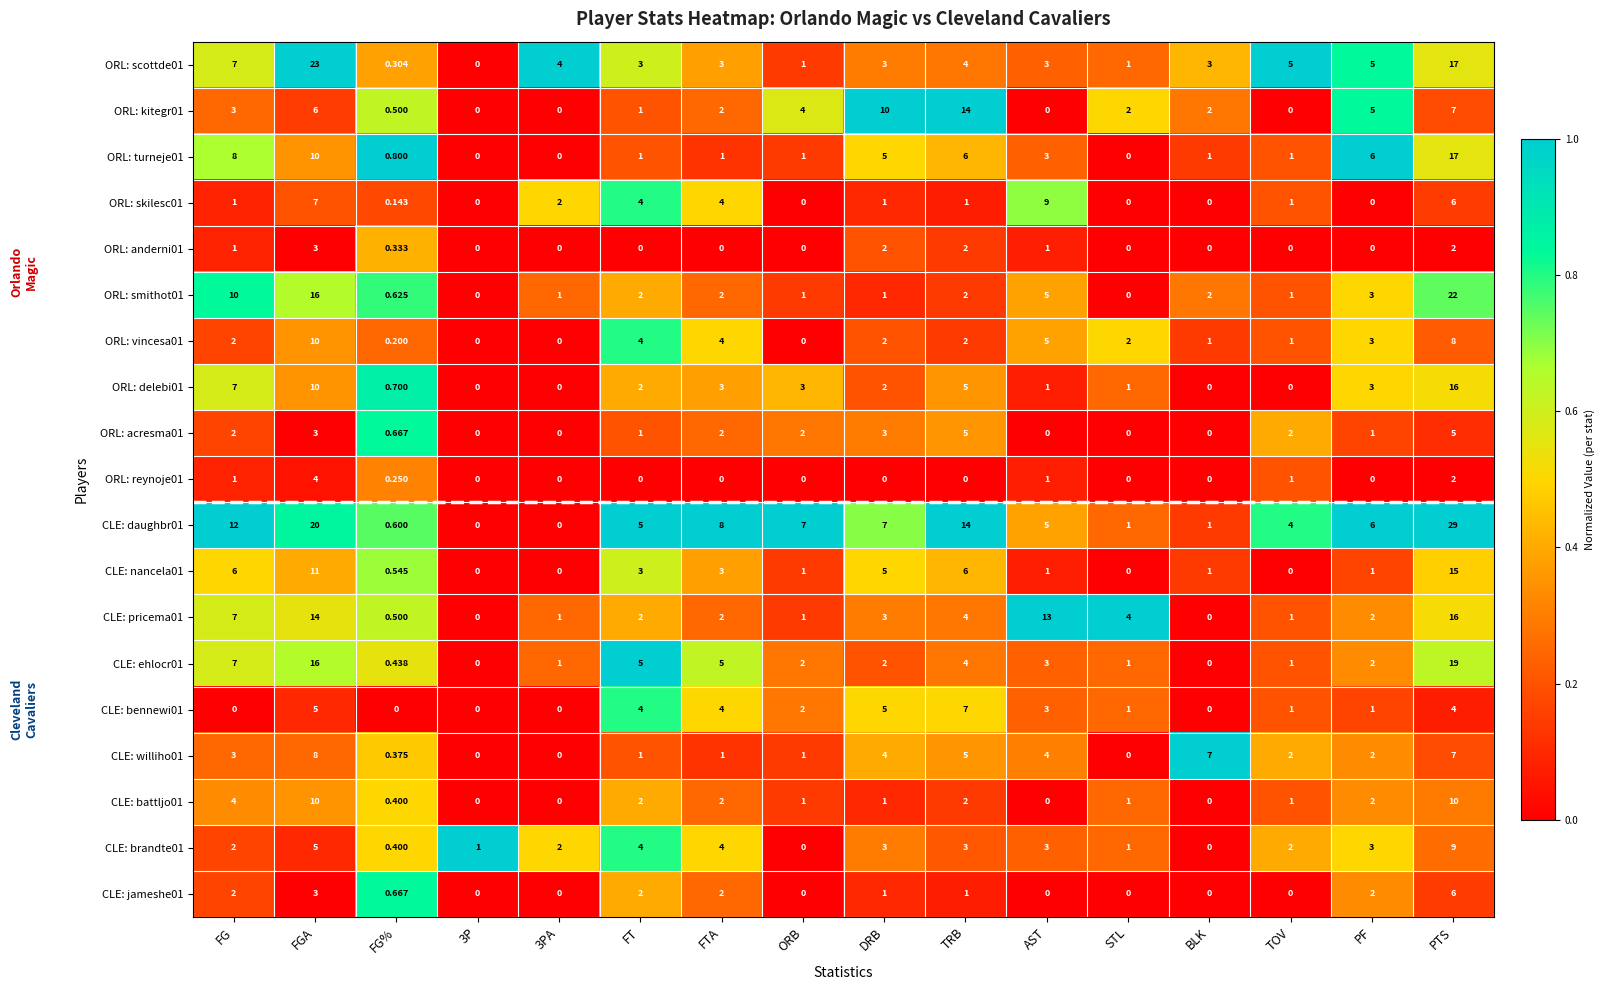

Which label corresponds to the largest value in the chart?

PTS